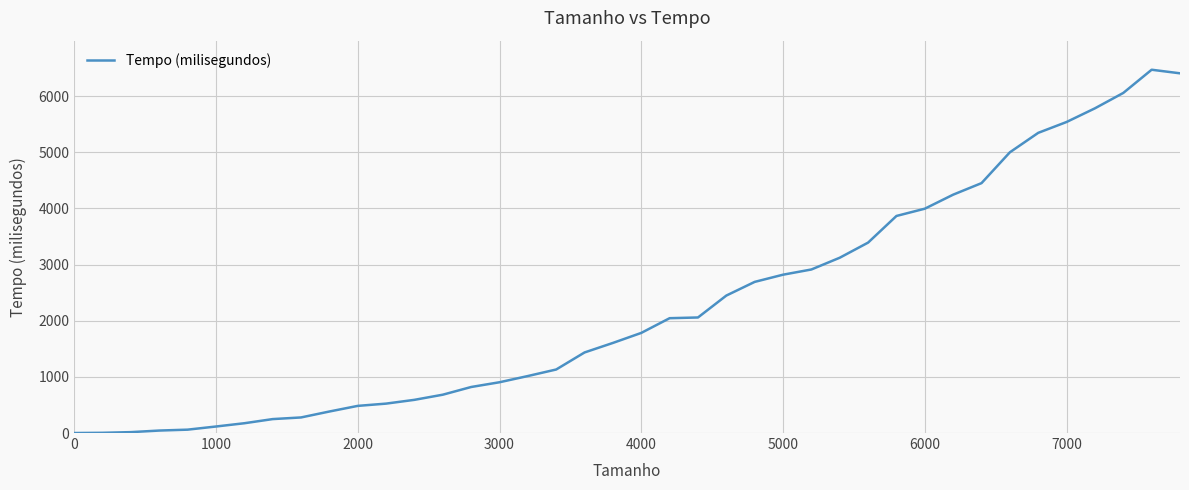

What is the maximum value shown in the chart?

6468.5